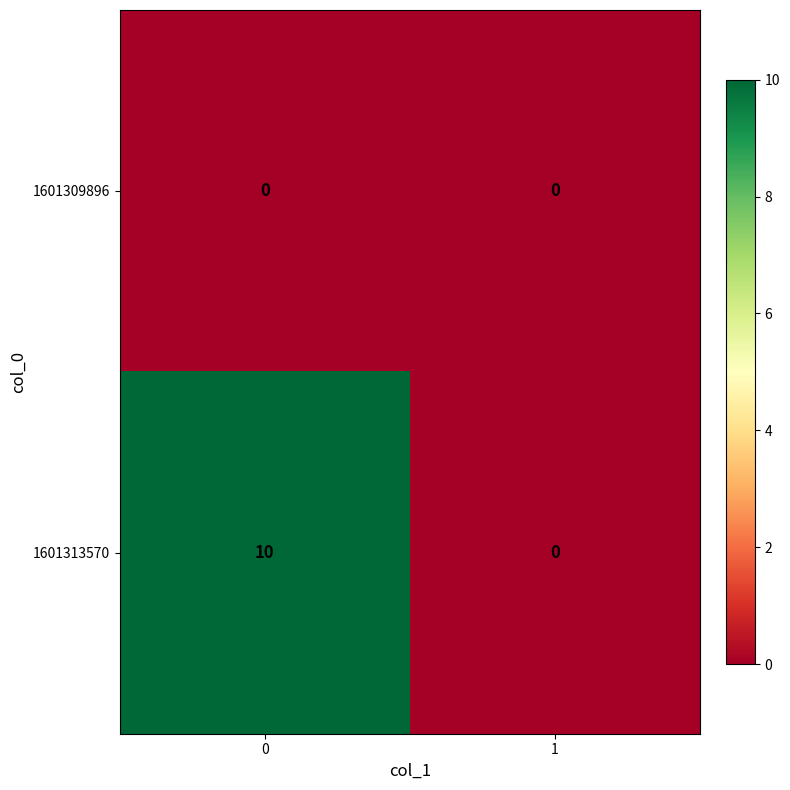

What is the total value across all series at 0?

10